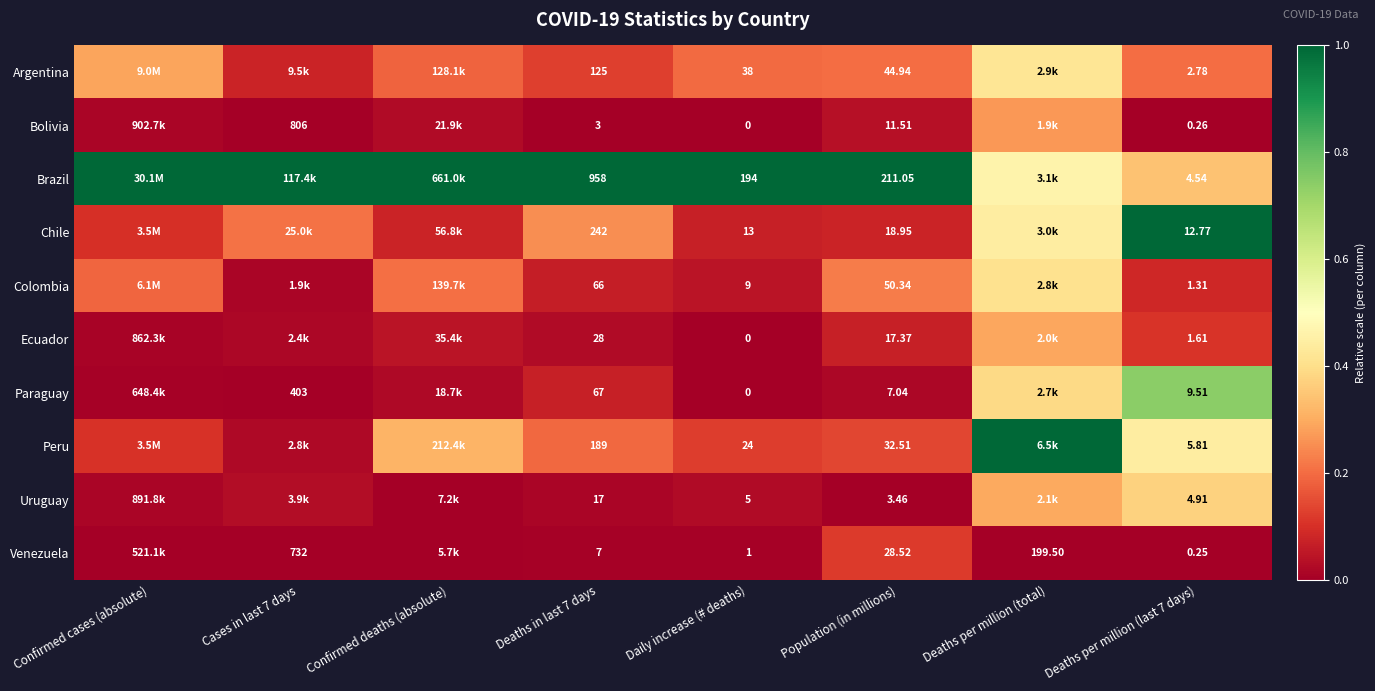

Which series changed the most between Daily increase (# deaths) and Deaths per million (last 7 days)?

Brazil